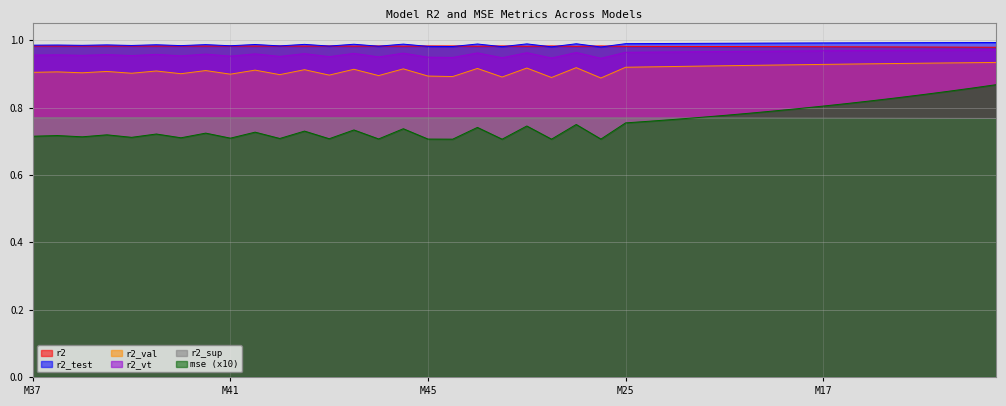

True or false: r2_sup and r2 cross at least once.

False